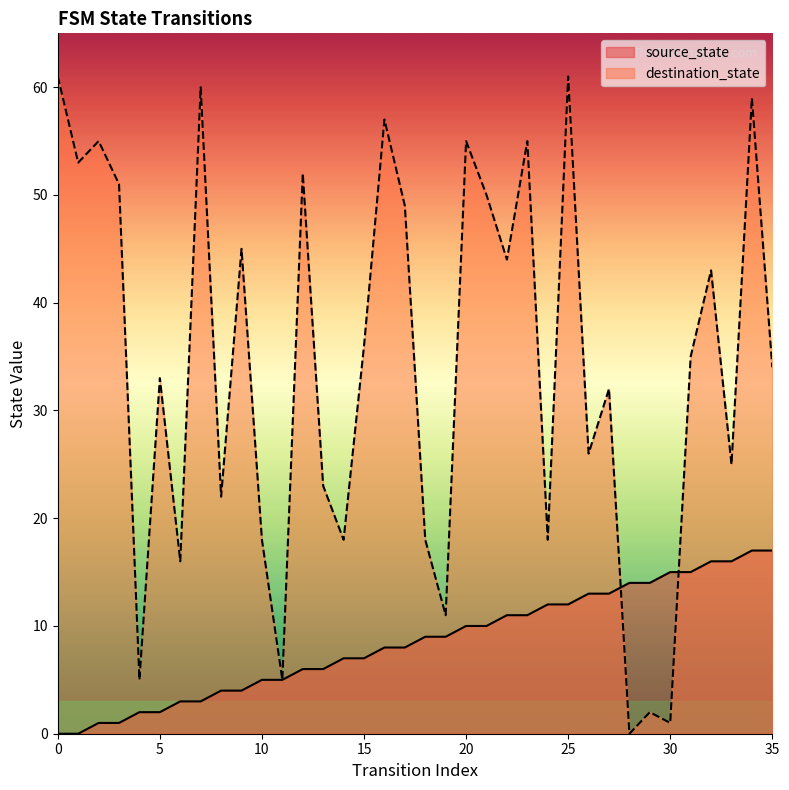

Where does the source_state series first go above 9?

20